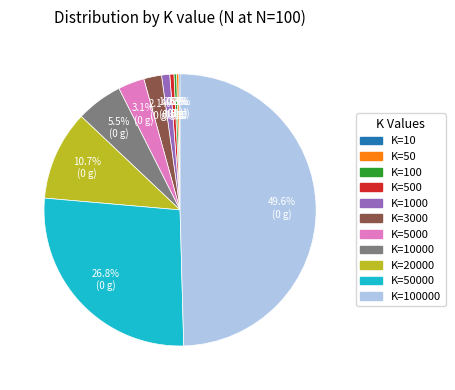

Does K=3000 represent more than half of the total?

No